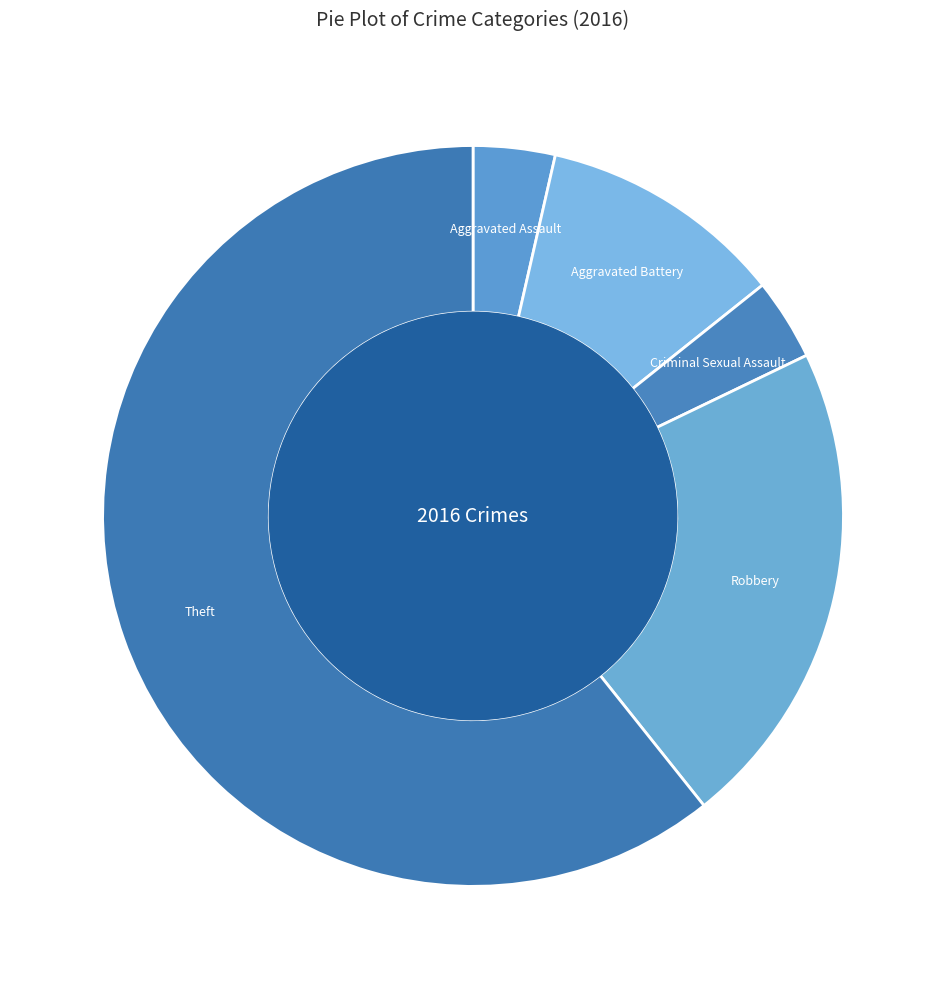

Combined, do Robbery and Criminal Sexual Assault account for over 50%?

No